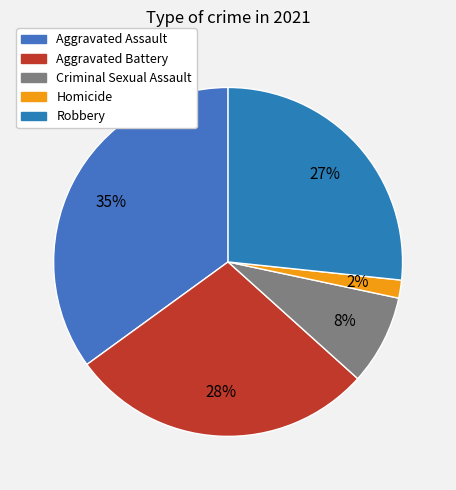

Between Aggravated Assault and Homicide, which is larger?

Aggravated Assault